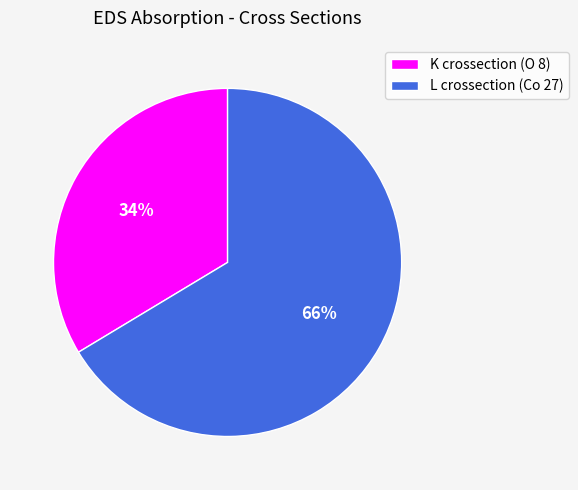

To the nearest percent, what is the average slice percentage?

50%